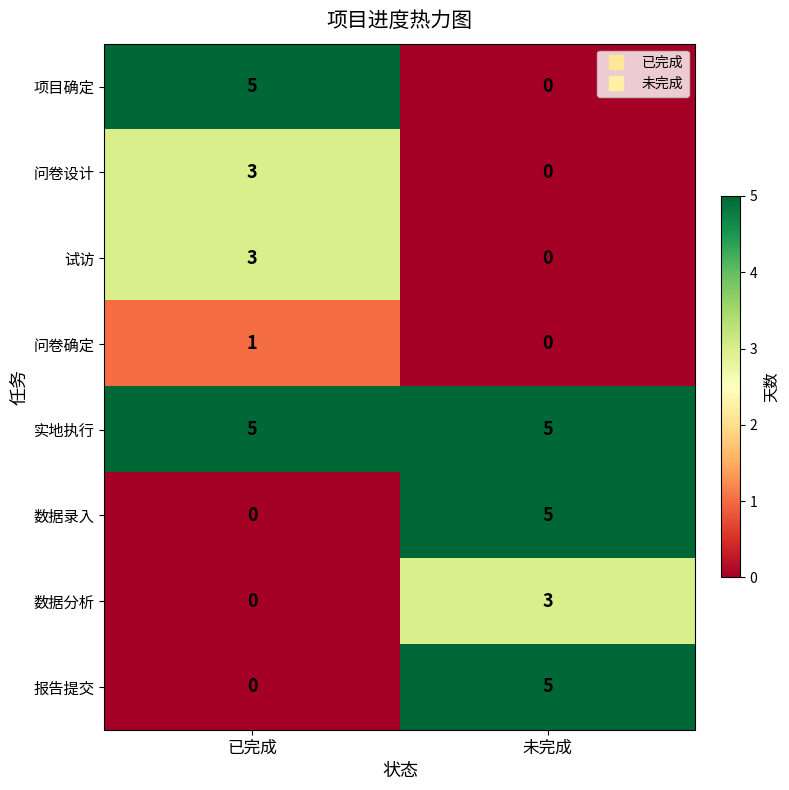

What is the spread (max minus min) of values at 已完成?

5